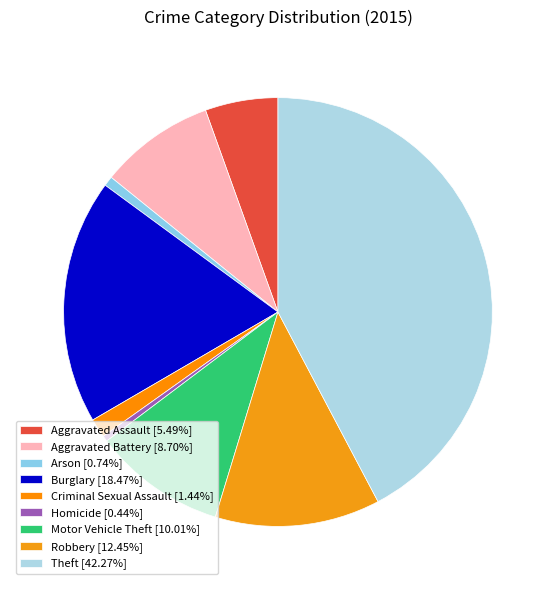

How many segments does this pie chart have?

9